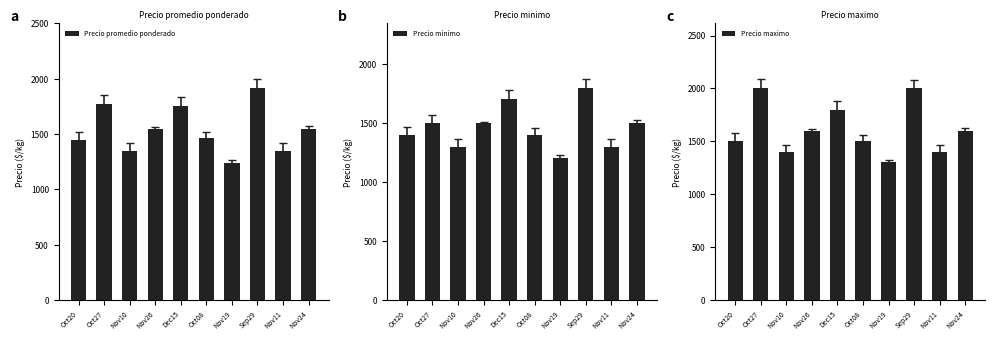

How many bars are there in total?

30